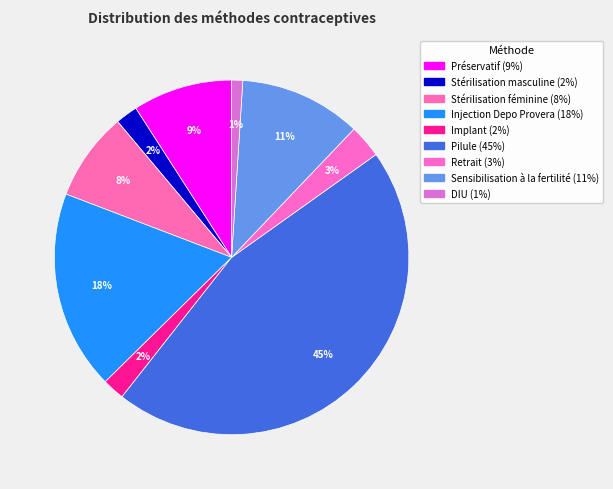

True or false: Injection Depo Provera accounts for 18% of the total.

True